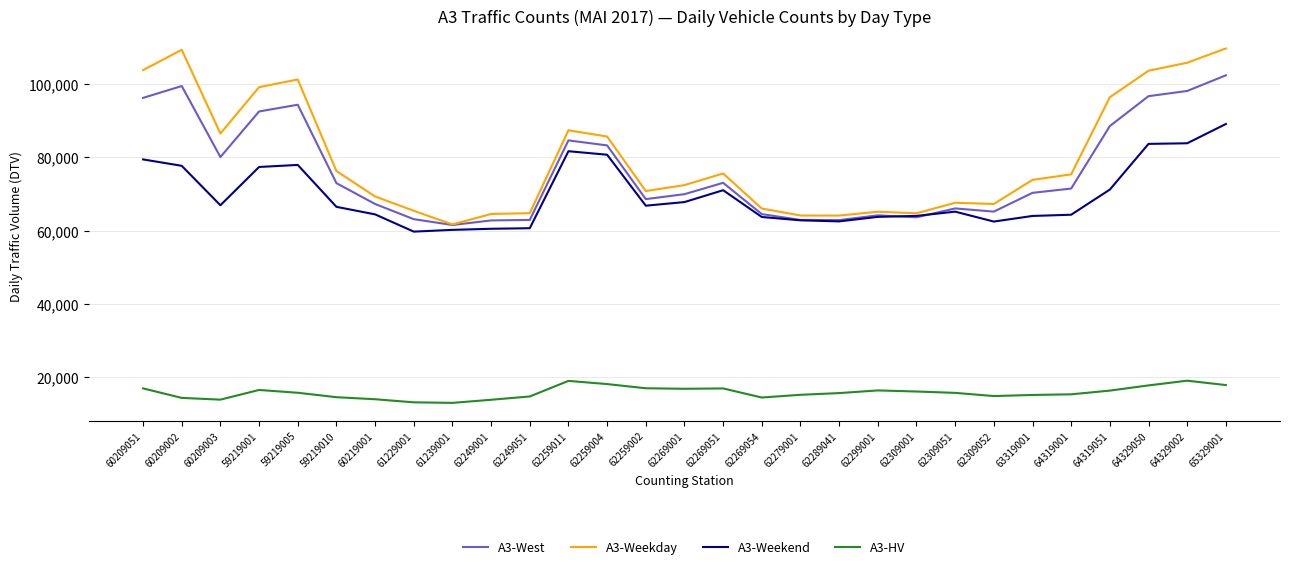

Is the value of A3-Weekend at 64329002 greater than the value of A3-HV at 62309051?

Yes